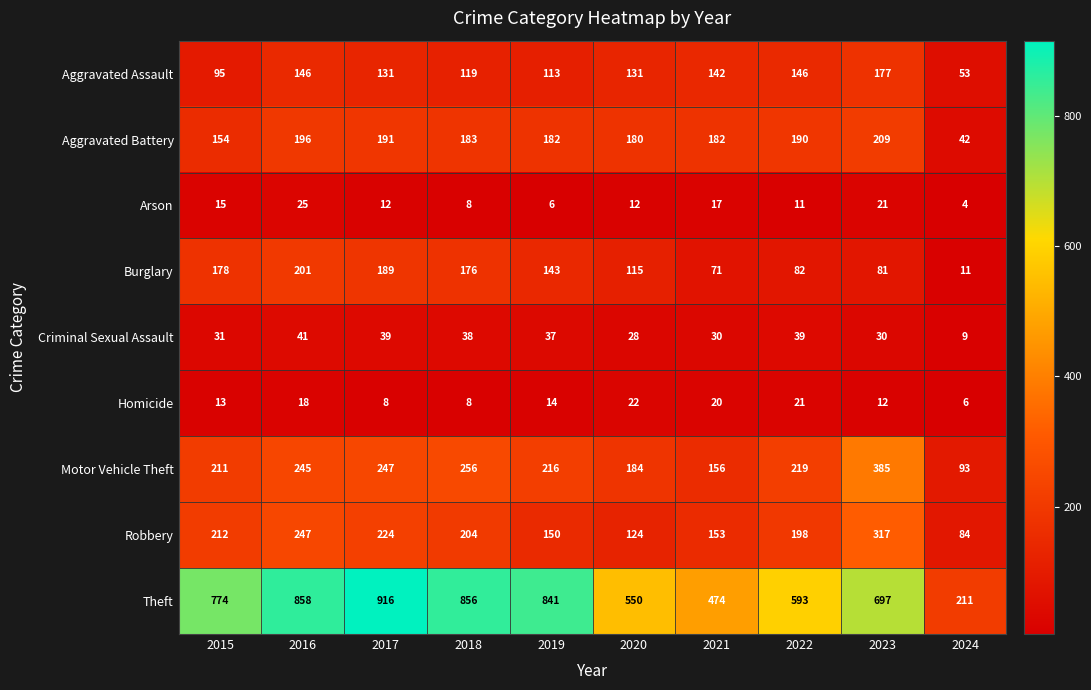

Which category has the lowest value across all series?

2024